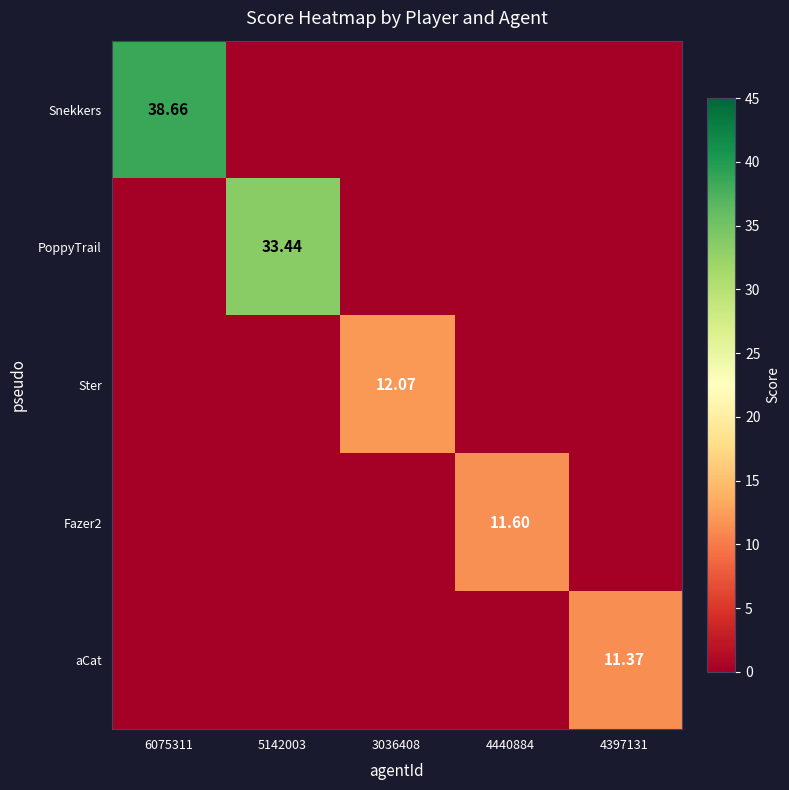

What is the spread (max minus min) of values at 4397131?

11.4